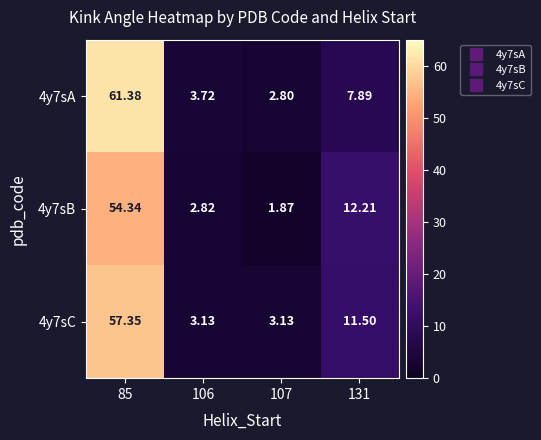

Is the value of 4y7sA at 85 greater than the value of 4y7sB at 106?

Yes